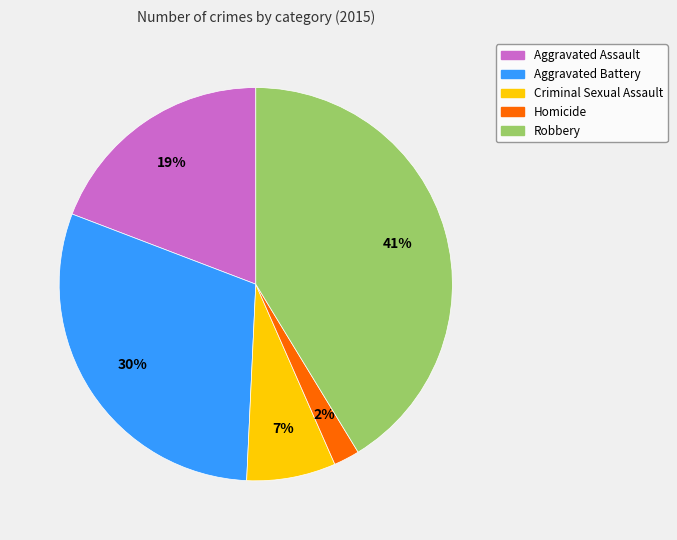

Does Criminal Sexual Assault account for over 50% of the chart?

No